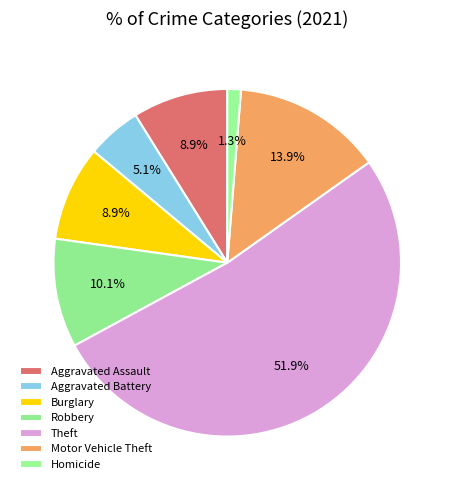

To the nearest percent, what is the difference between the largest and smallest slice percentages?

51%